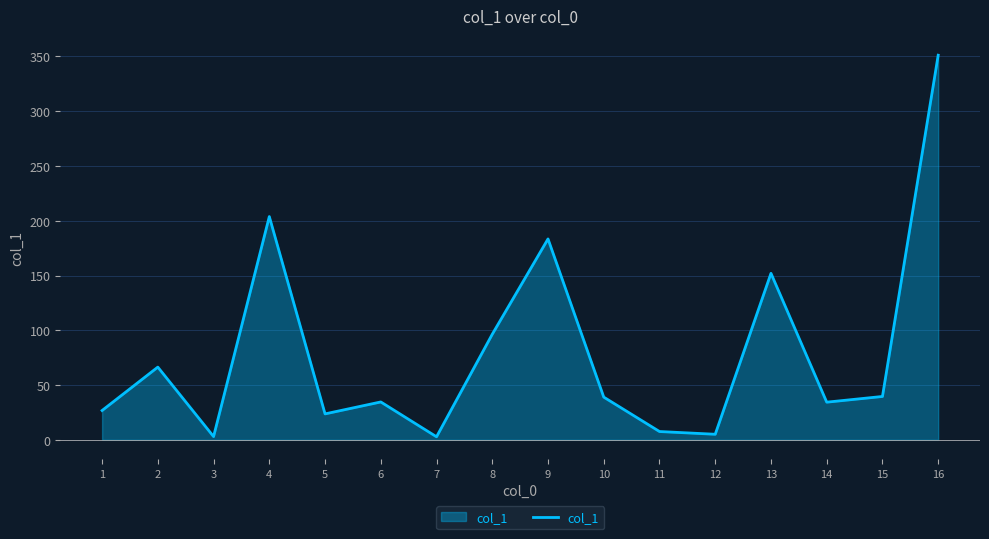

Does the chart have visible grid lines?

Yes